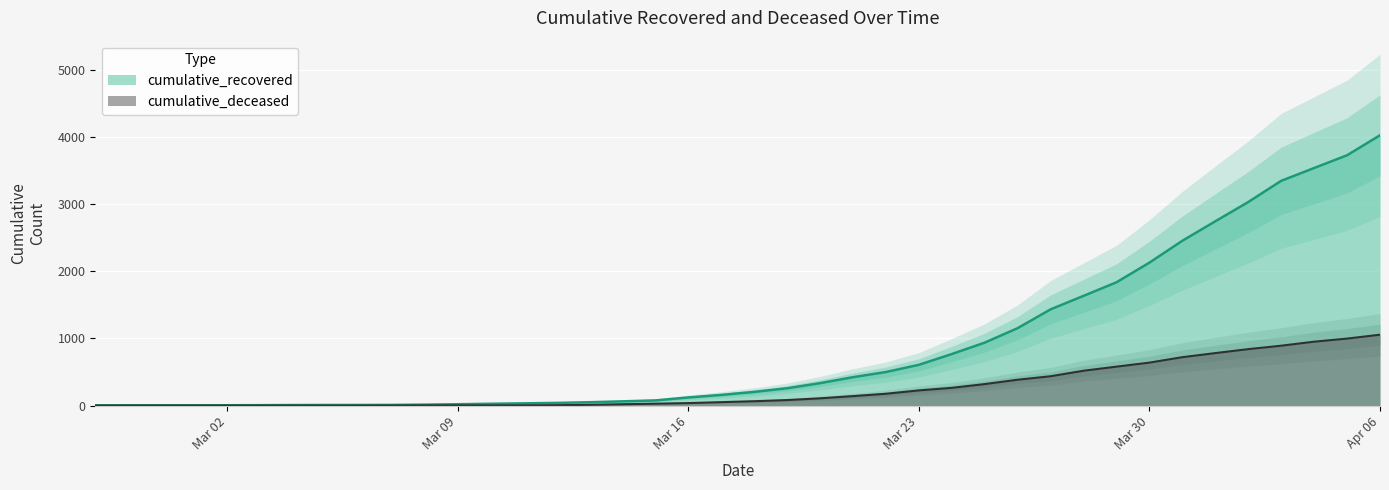

What is the maximum value for cumulative_deceased?

1056